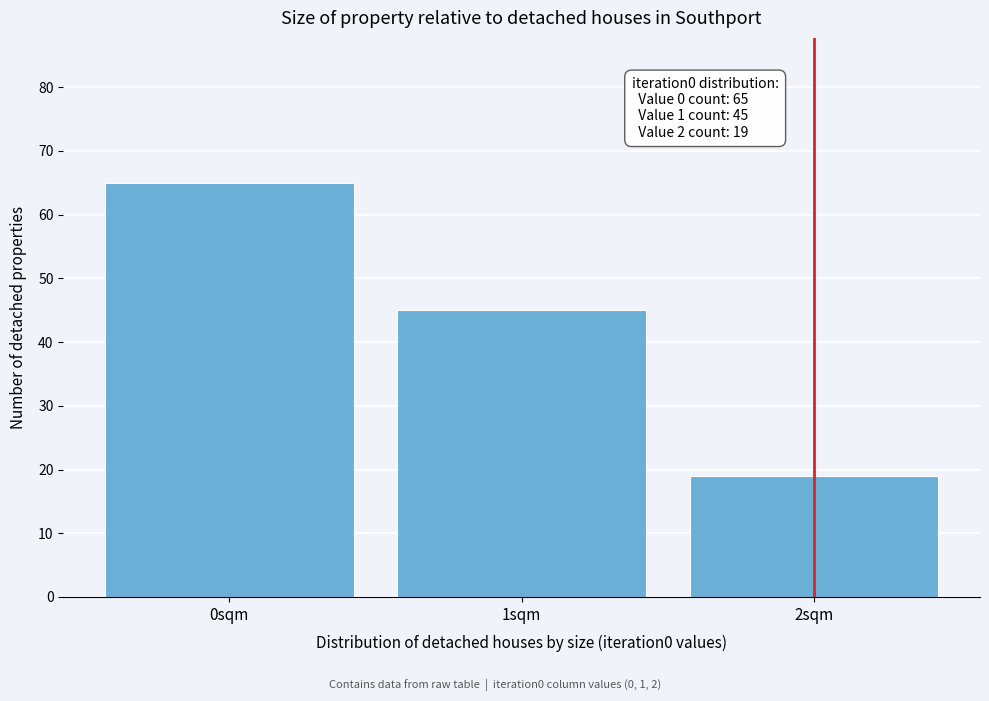

Which range on the x-axis has the tallest bar?

-0.5 to 0.5